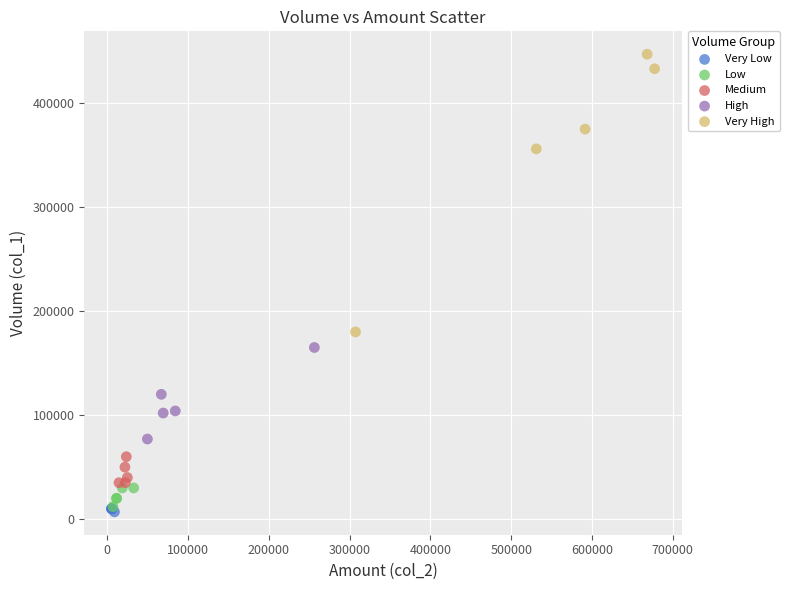

Which series has the largest Y range (max minus min)?

Very High